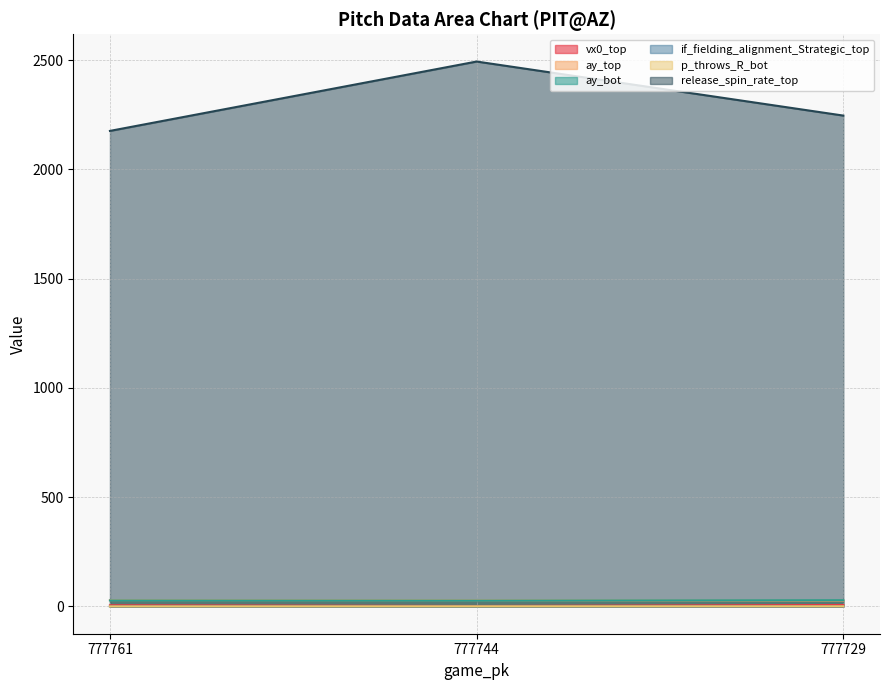

What are all the series names shown in the legend?

vx0_top, ay_top, ay_bot, if_fielding_alignment_Strategic_top, p_throws_R_bot, release_spin_rate_top